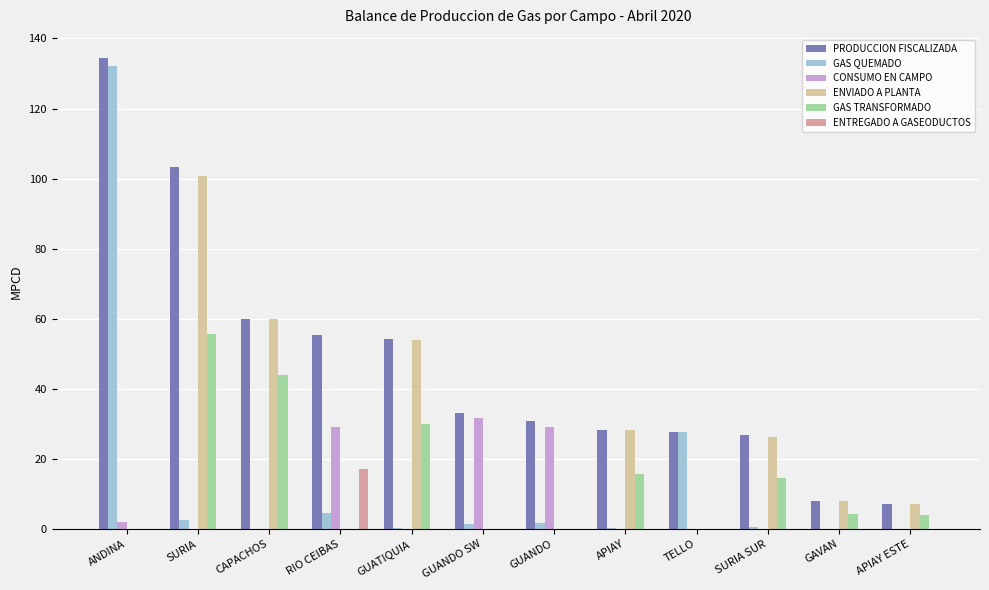

The value of CONSUMO EN CAMPO at CAPACHOS is 13.0. True or false?

False